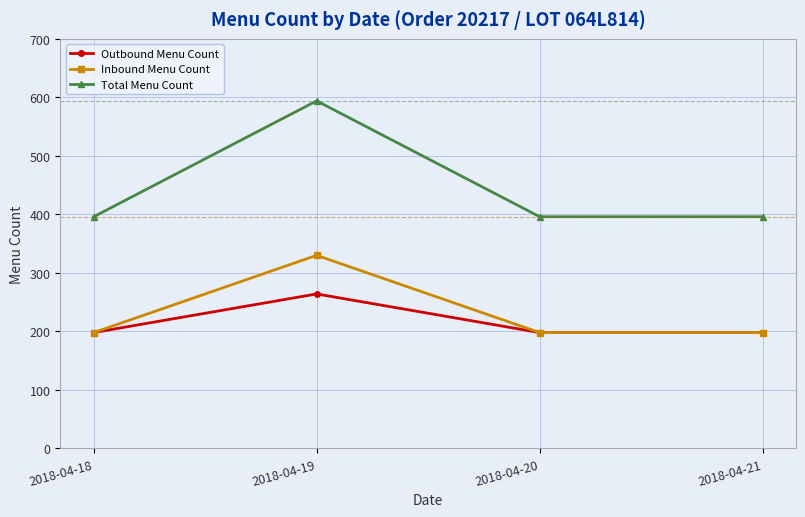

What is the lowest value of the Inbound Menu Count series?

198